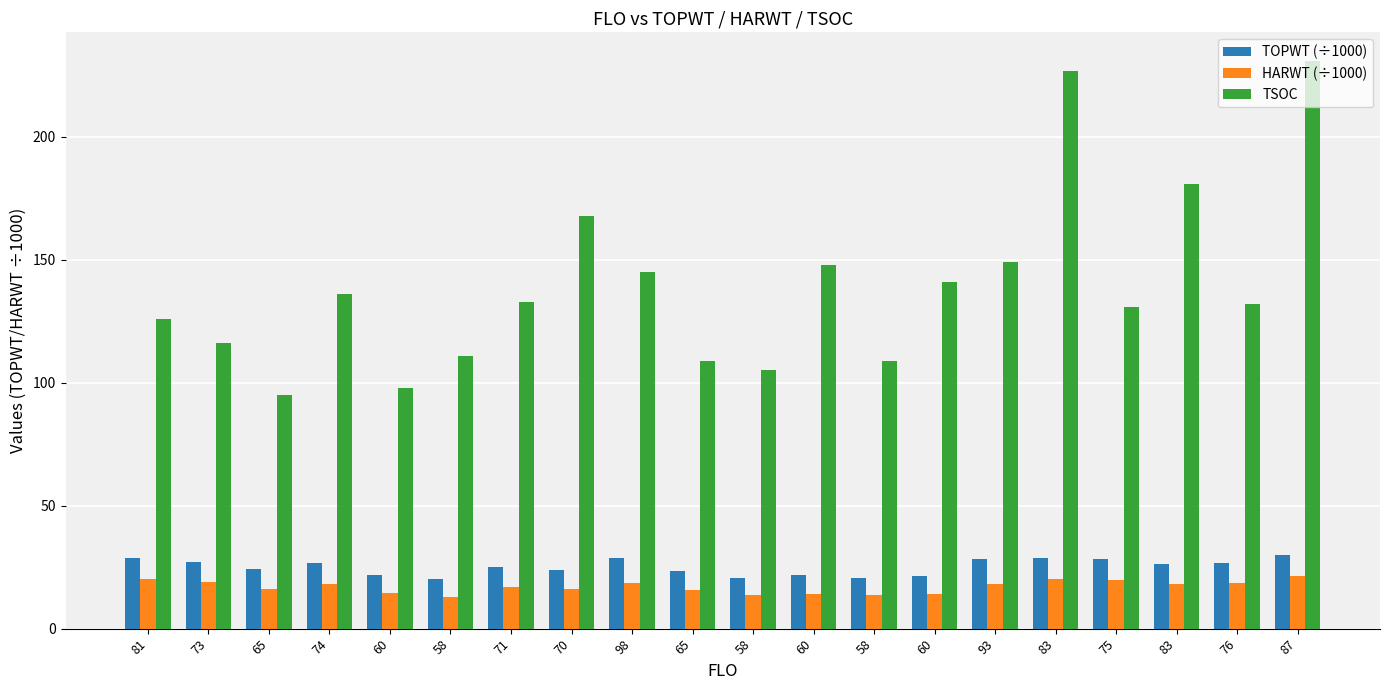

What are all the series names shown in the legend?

TOPWT (÷1000), HARWT (÷1000), TSOC